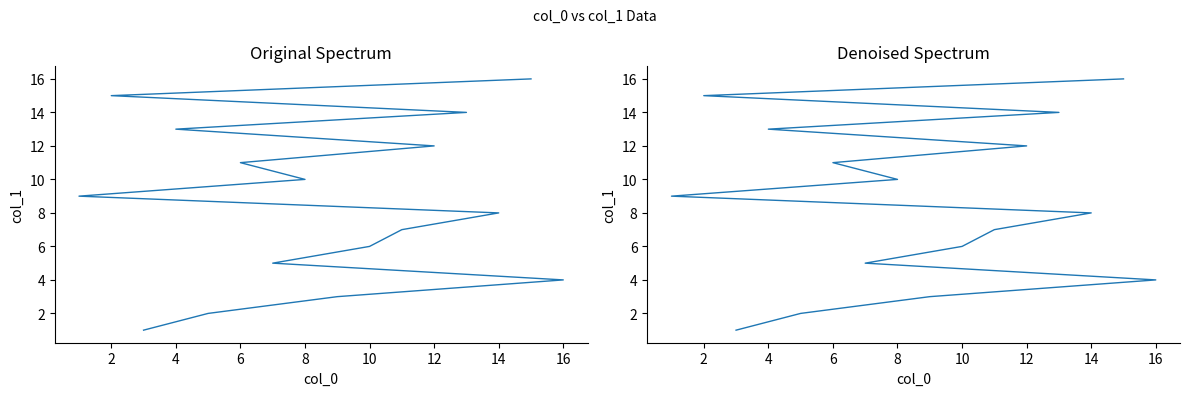

True or false: the data has more than 2 interior local peaks.

False